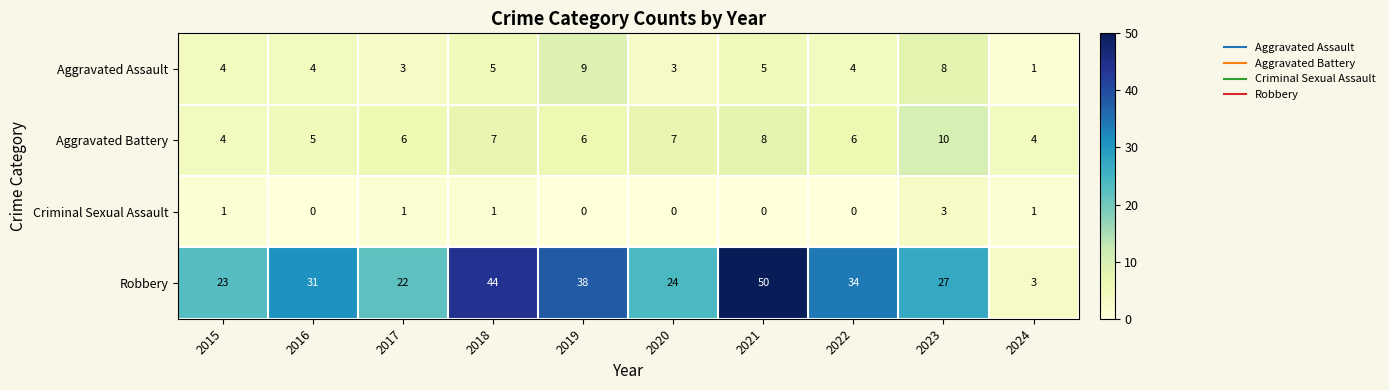

At which category is the sum across all series the highest?

2021